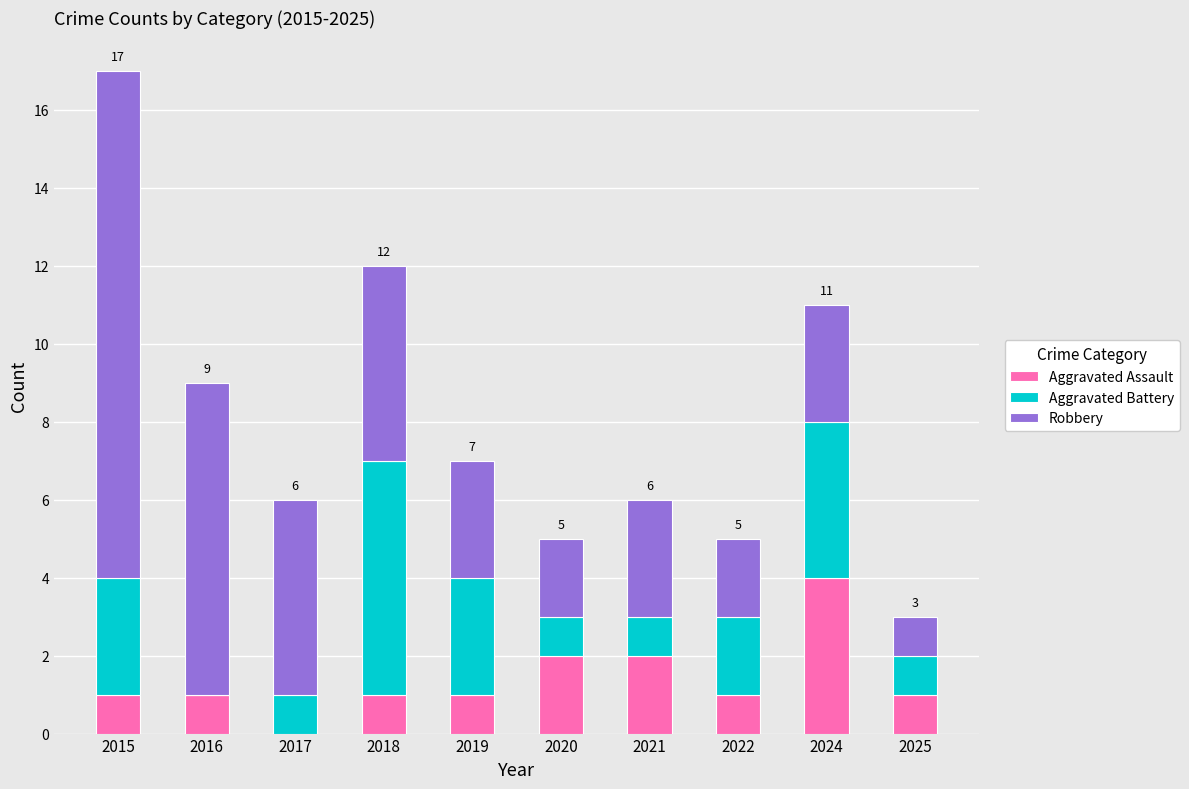

At which category is the sum across all series the highest?

2015